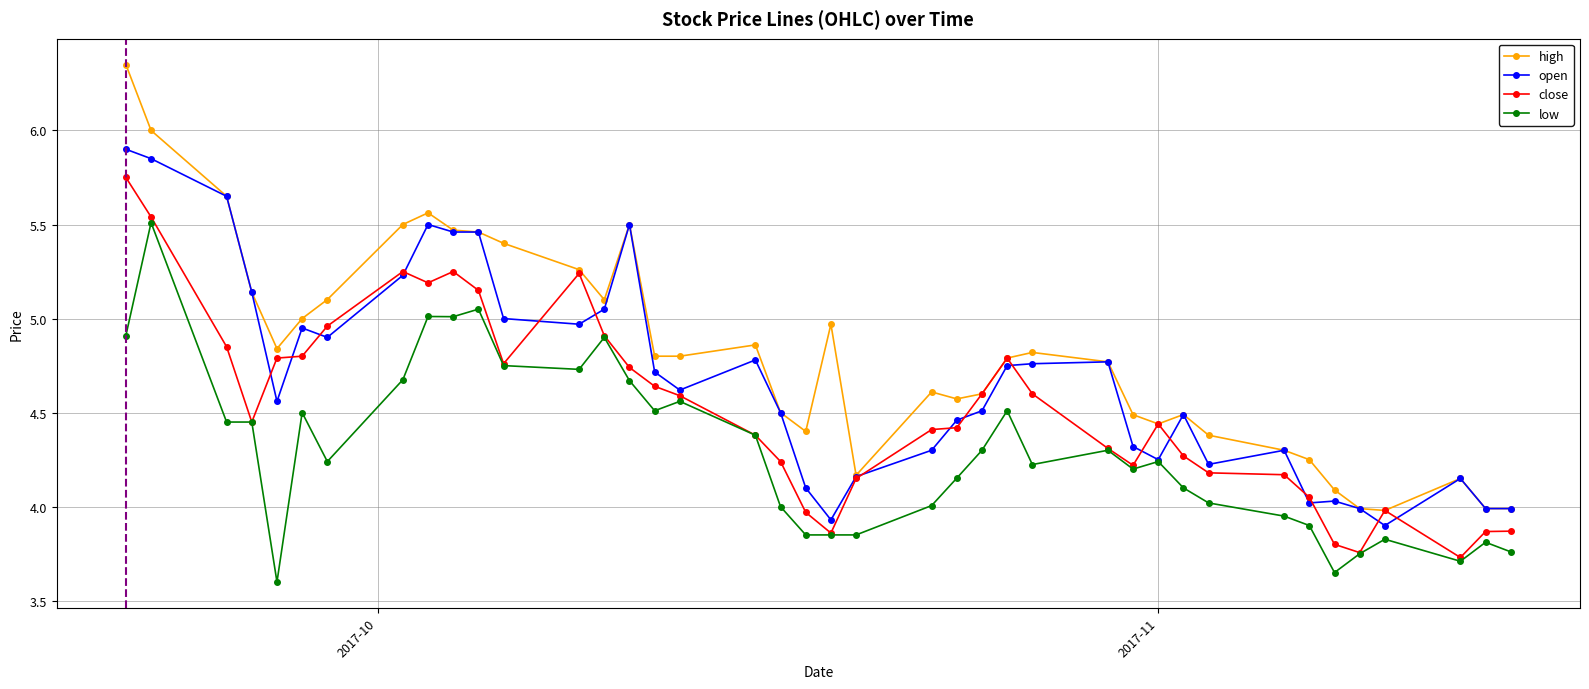

Reading left to right, list all the values displayed in this chart.

high: 6.3	6.0	5.7	5.1	4.8	5.0	5.1	5.5	5.6	5.5	5.5	5.4	5.3	5.1	5.5	4.8	4.8	4.9	4.5	4.4	5.0	4.2	4.6	4.6	4.6	4.8	4.8	4.8	4.5	4.4	4.5	4.4	4.3	4.2	4.1	4.0	4.0	4.2	4.0	4.0
open: 5.9	5.8	5.7	5.1	4.6	5.0	4.9	5.2	5.5	5.5	5.5	5.0	5.0	5.0	5.5	4.7	4.6	4.8	4.5	4.1	3.9	4.2	4.3	4.5	4.5	4.8	4.8	4.8	4.3	4.2	4.5	4.2	4.3	4.0	4.0	4.0	3.9	4.2	4.0	4.0
close: 5.8	5.5	4.8	4.5	4.8	4.8	5.0	5.2	5.2	5.2	5.2	4.8	5.2	4.9	4.7	4.6	4.6	4.4	4.2	4.0	3.9	4.2	4.4	4.4	4.6	4.8	4.6	4.3	4.2	4.4	4.3	4.2	4.2	4.0	3.8	3.8	4.0	3.7	3.9	3.9
low: 4.9	5.5	4.5	4.5	3.6	4.5	4.2	4.7	5.0	5.0	5.0	4.8	4.7	4.9	4.7	4.5	4.6	4.4	4.0	3.9	3.9	3.9	4.0	4.2	4.3	4.5	4.2	4.3	4.2	4.2	4.1	4.0	4.0	3.9	3.6	3.8	3.8	3.7	3.8	3.8